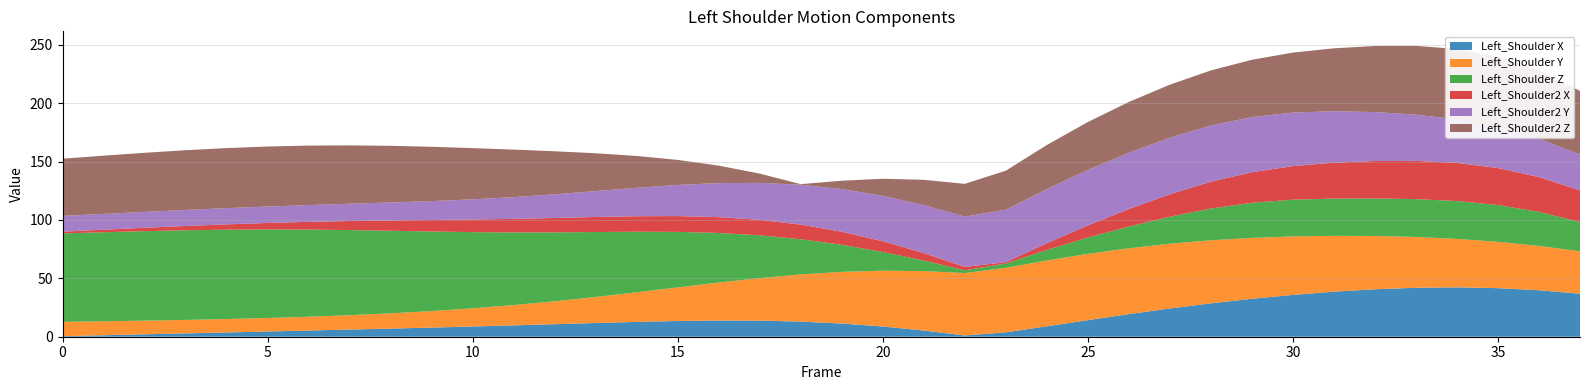

What is the highest value of the Left_Shoulder X series?

42.3